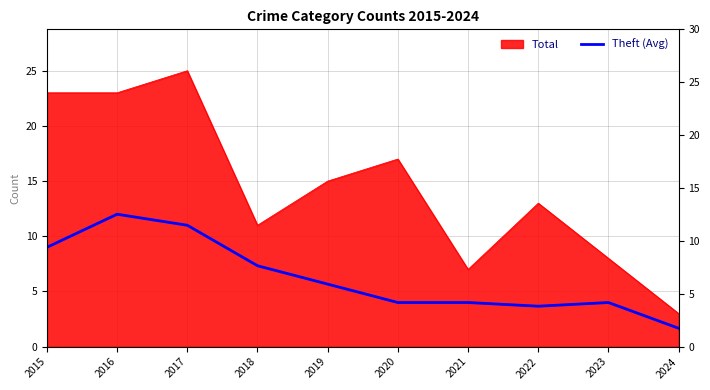

What is the difference between the maximum and minimum values?

10.3